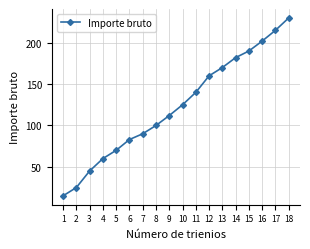

List the labels in order of value, smallest first.

1, 2, 3, 4, 5, 6, 7, 8, 9, 10, 11, 12, 13, 14, 15, 16, 17, 18